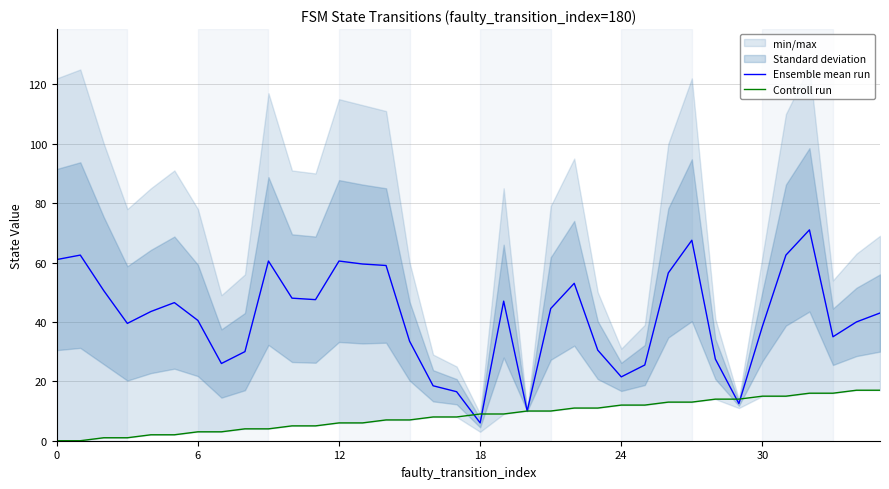

How many values in the Ensemble mean run series exceed 43?

18